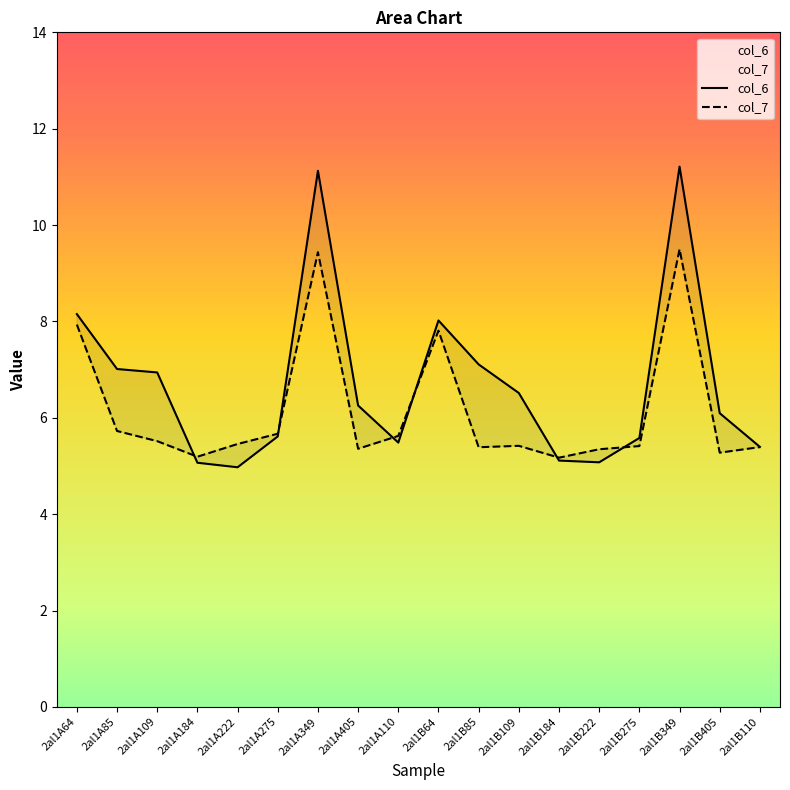

At 2al1B222, list the series in order from smallest to largest.

col_6, col_7